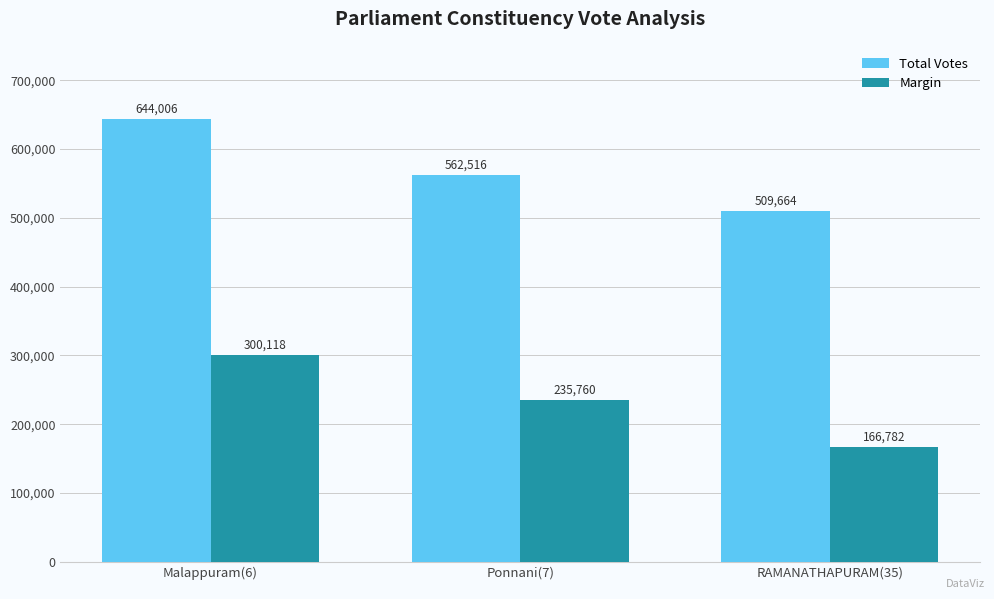

True or false: Margin has a value of 146760 at Ponnani(7).

False